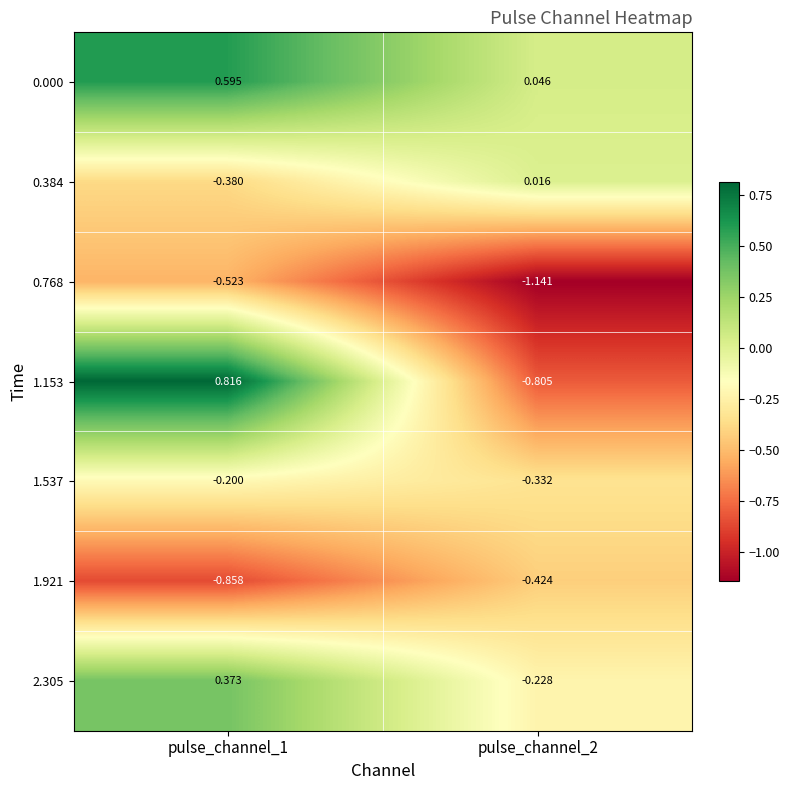

How many values in the 2.305 series exceed 0?

1